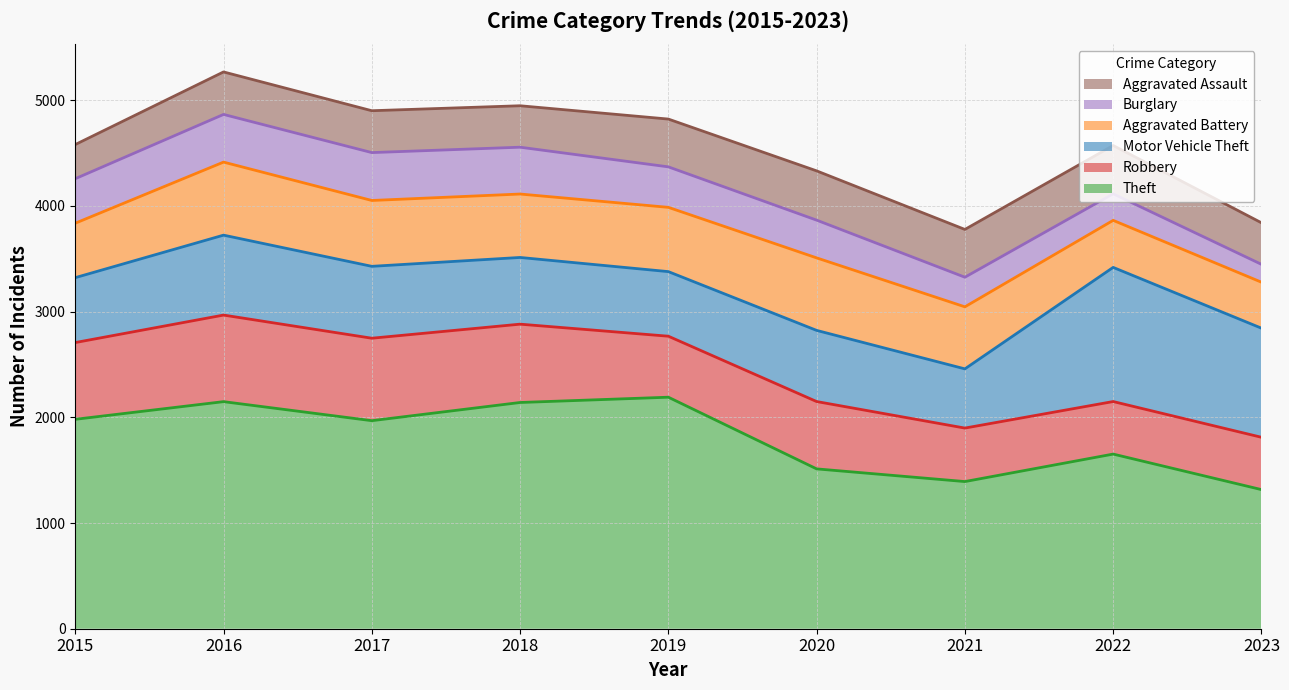

Which series has the largest range (max minus min)?

Theft